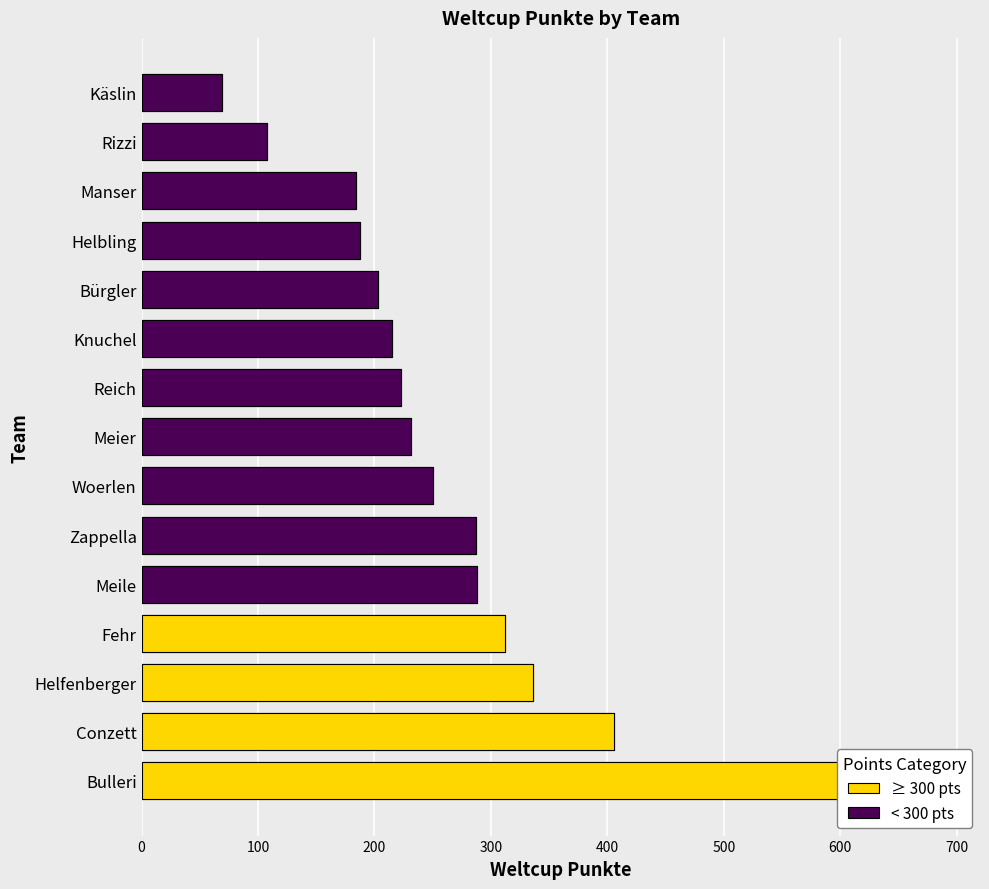

Are the bars grouped side by side (vs. stacked)?

No